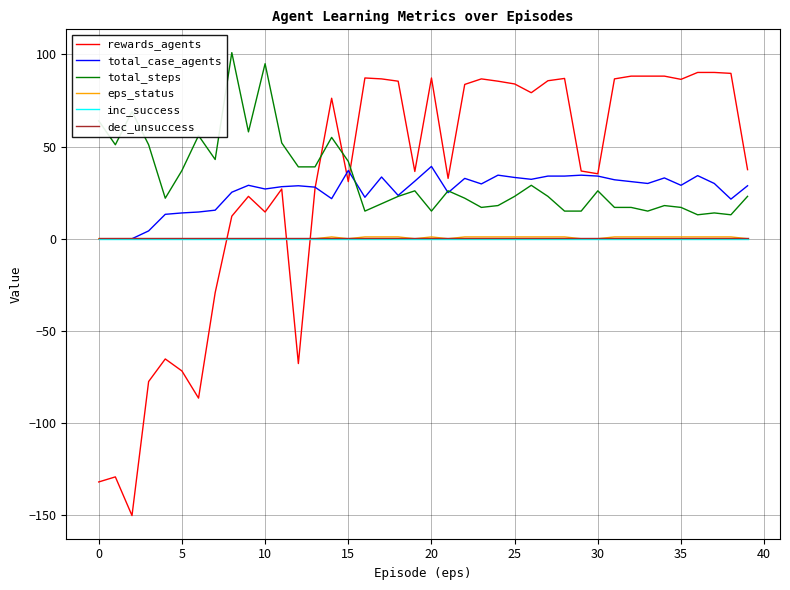

What is the greatest value displayed?

101.0